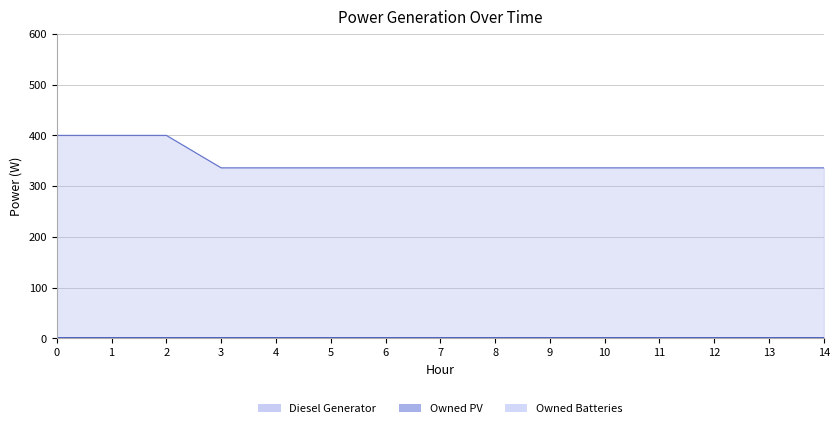

Is the value of Owned Batteries (line) at 5 greater than the value of Diesel Generator (line) at 6?

No